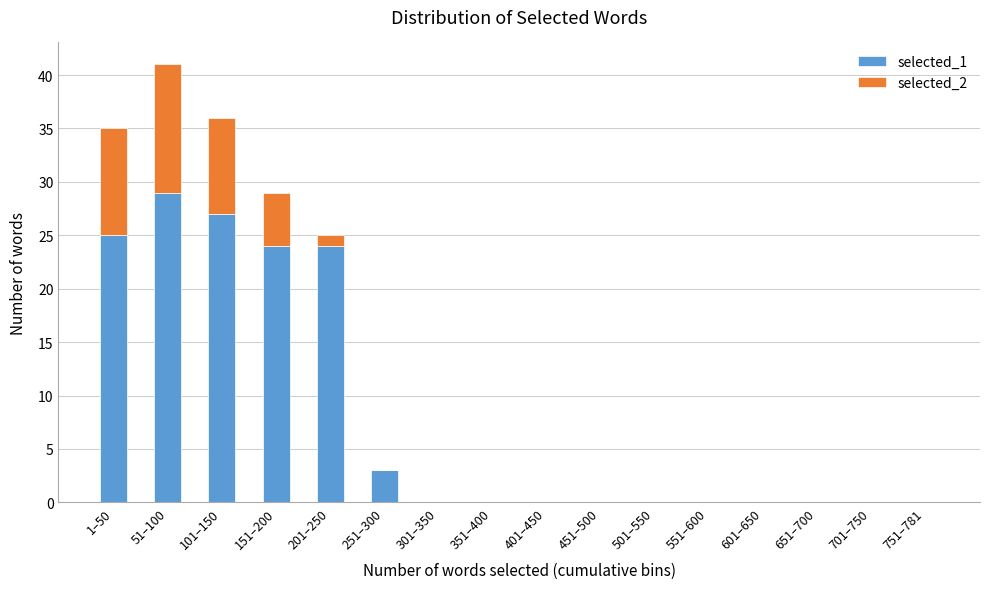

At which category is the sum across all series the highest?

51–100